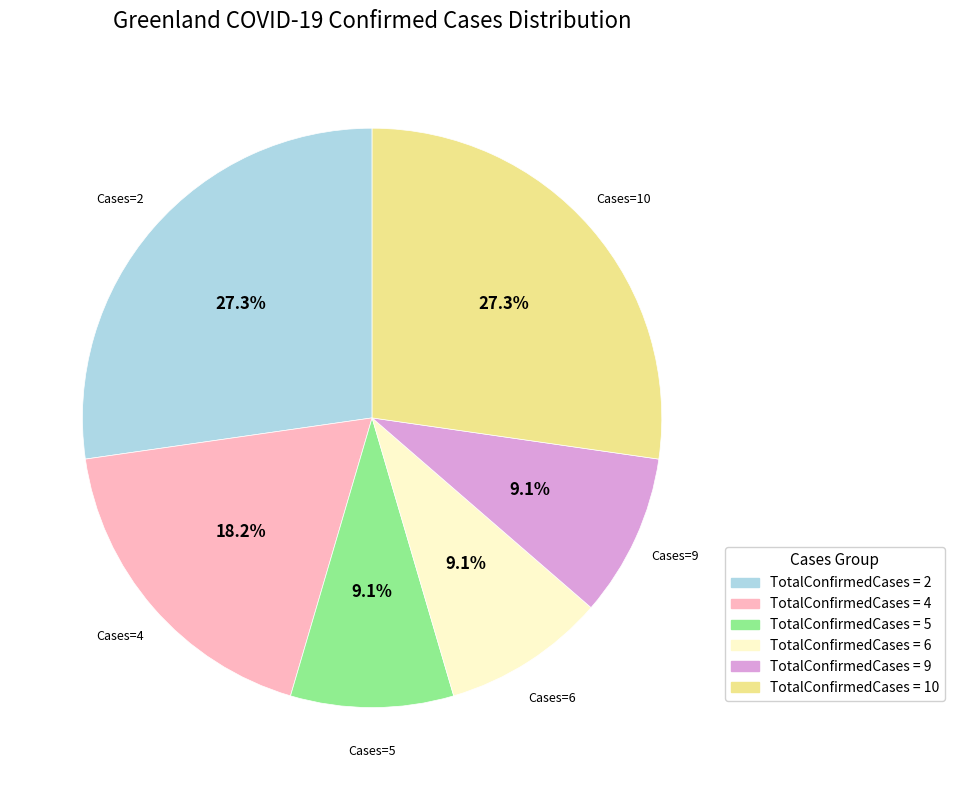

Does TotalConfirmedCases = 4 represent more than half of the total?

No